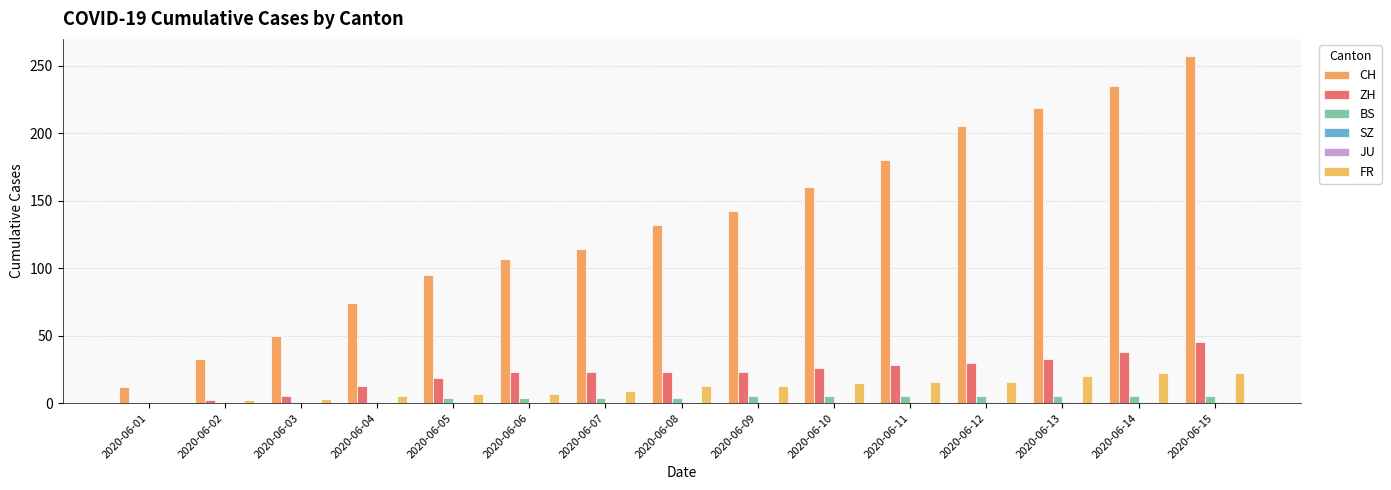

Which category has the lowest value across all series?

2020-06-01